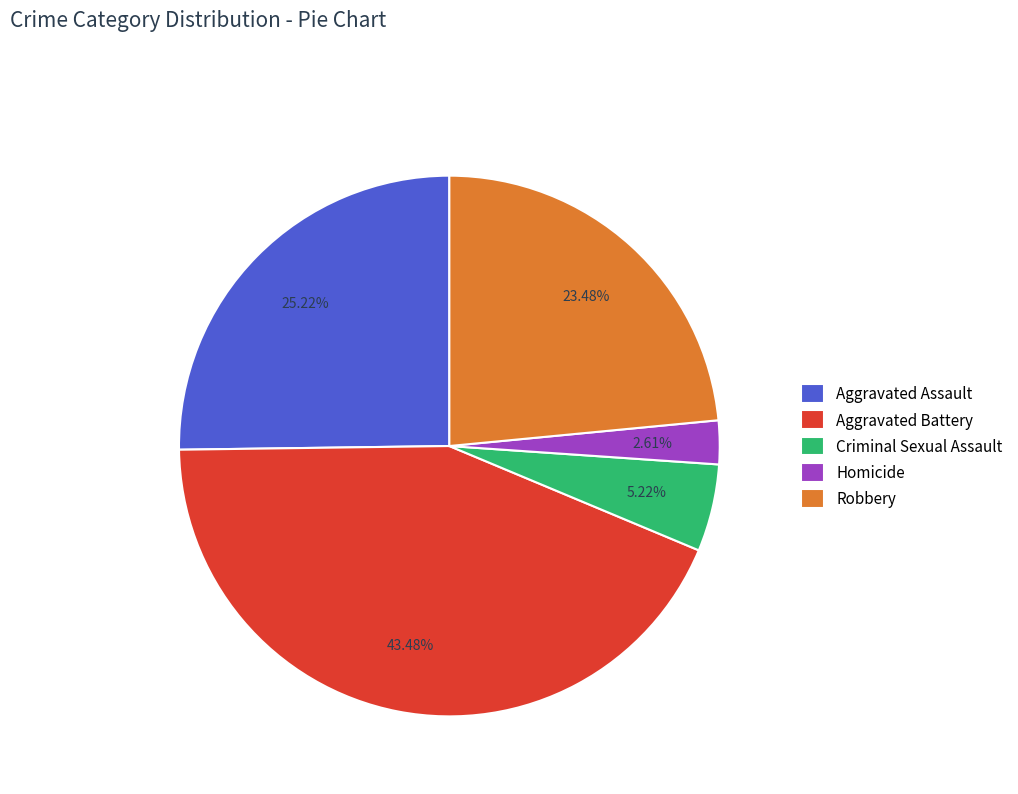

What percentage is the Criminal Sexual Assault slice, to the nearest percent?

5%